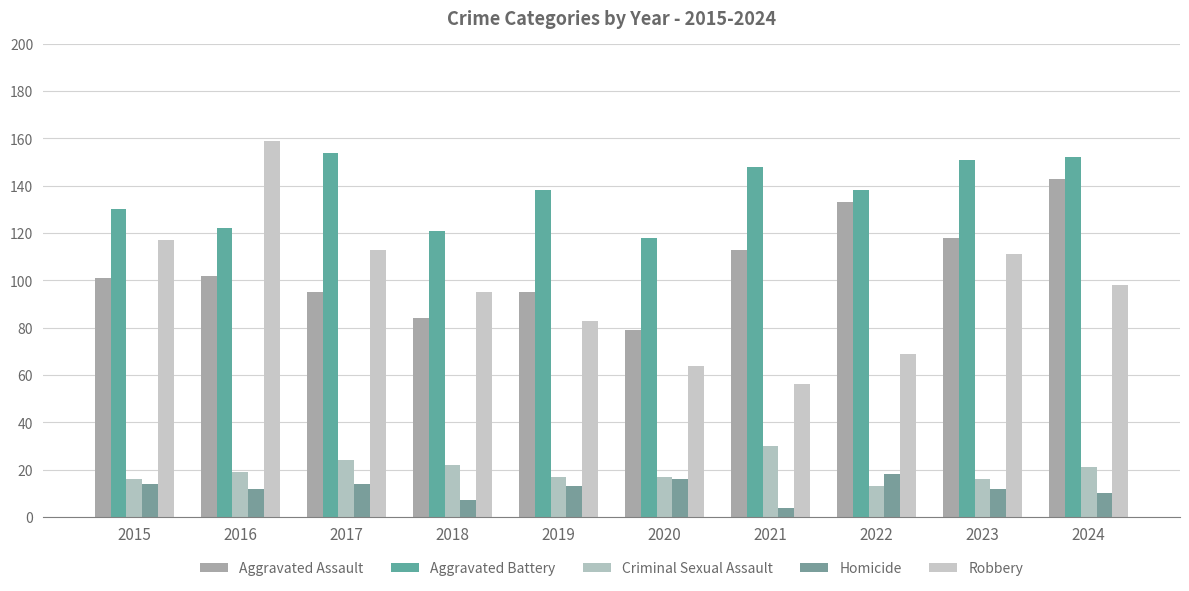

Reading left to right, list all the values displayed in this chart.

Aggravated Assault: 2015=101	2016=102	2017=95	2018=84	2019=95	2020=79	2021=113	2022=133	2023=118	2024=143
Aggravated Battery: 2015=130	2016=122	2017=154	2018=121	2019=138	2020=118	2021=148	2022=138	2023=151	2024=152
Criminal Sexual Assault: 2015=16	2016=19	2017=24	2018=22	2019=17	2020=17	2021=30	2022=13	2023=16	2024=21
Homicide: 2015=14	2016=12	2017=14	2018=7	2019=13	2020=16	2021=4	2022=18	2023=12	2024=10
Robbery: 2015=117	2016=159	2017=113	2018=95	2019=83	2020=64	2021=56	2022=69	2023=111	2024=98